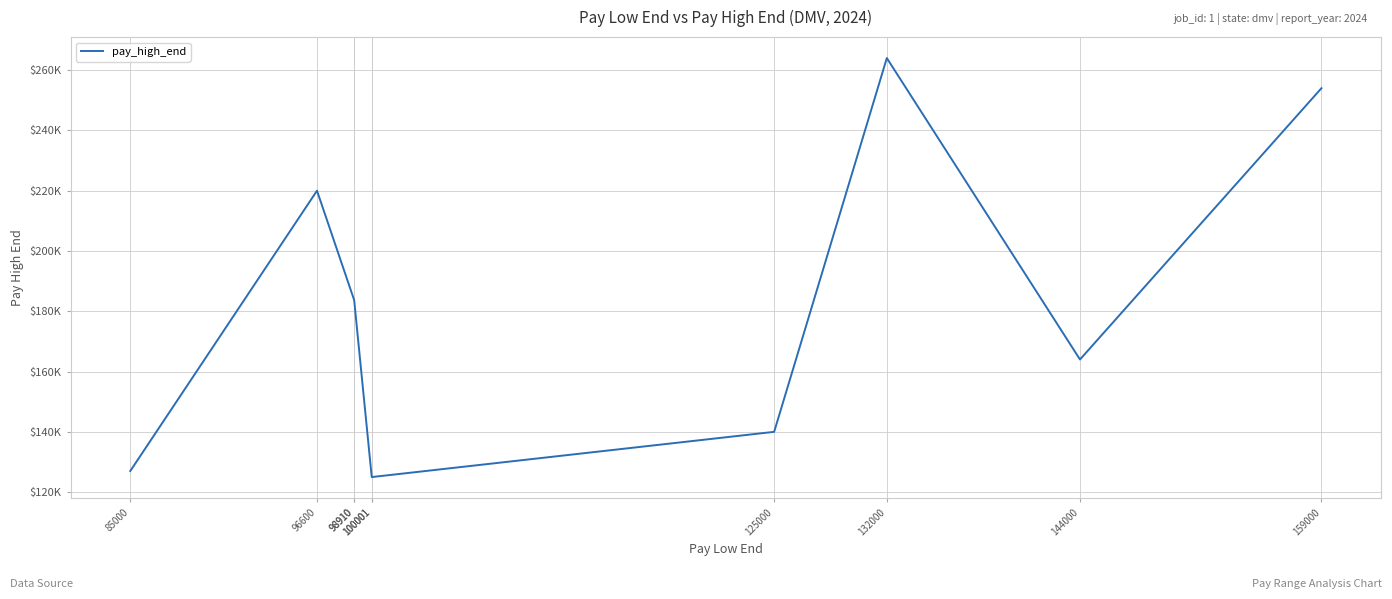

List the labels in order of value, smallest first.

100001, 100001, 85000, 125000, 144000, 98910, 98910, 96600, 159000, 132000